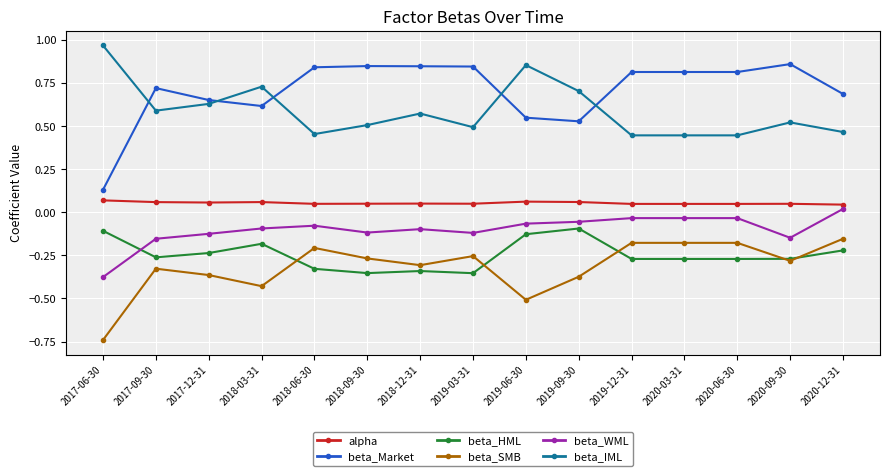

Which category has the lowest value across all series?

2017-06-30